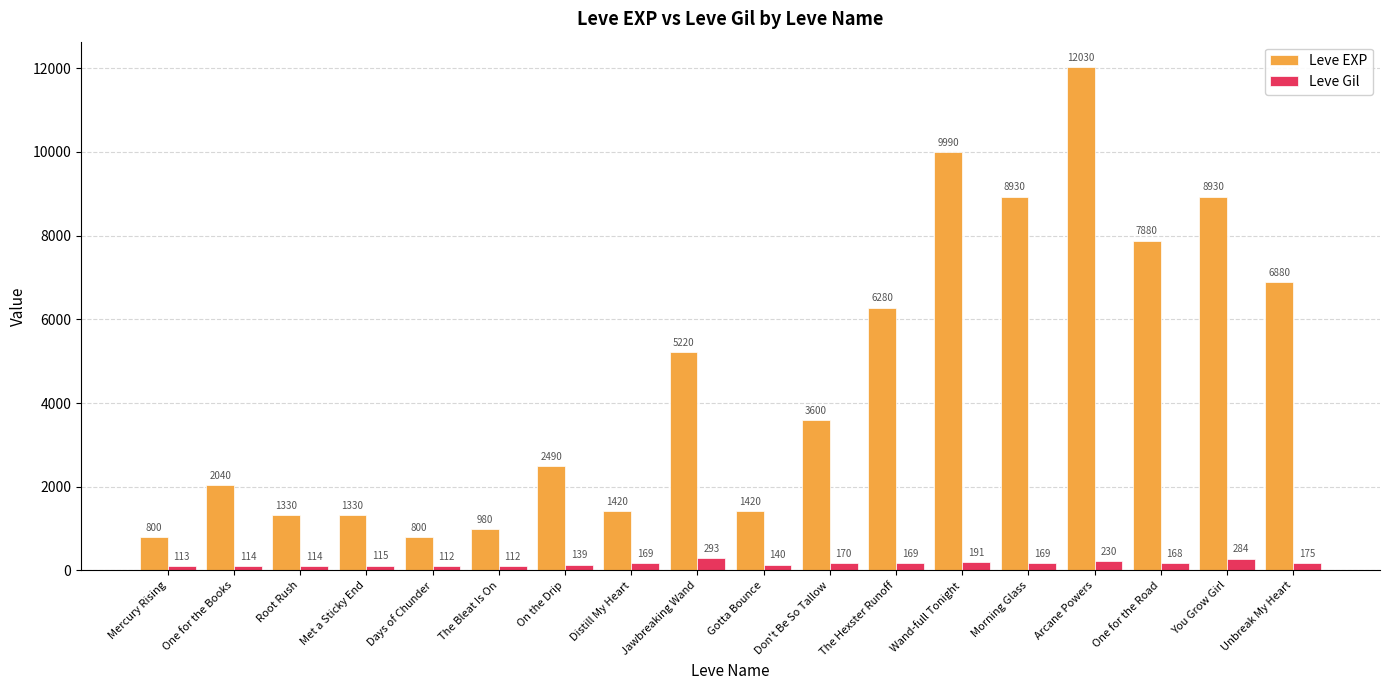

True or false: Leve Gil has a value of 113 at Mercury Rising.

True